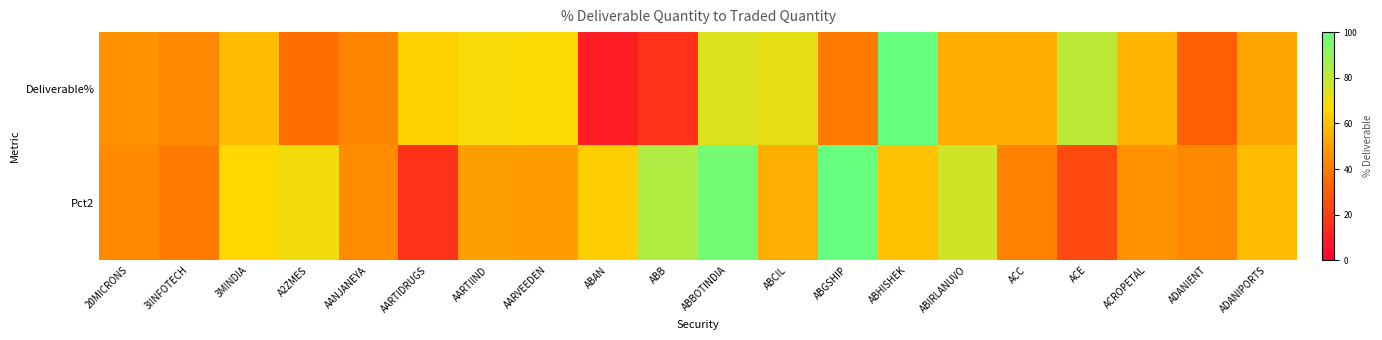

Rank the series by their average value, from highest to lowest.

Pct2, Deliverable%